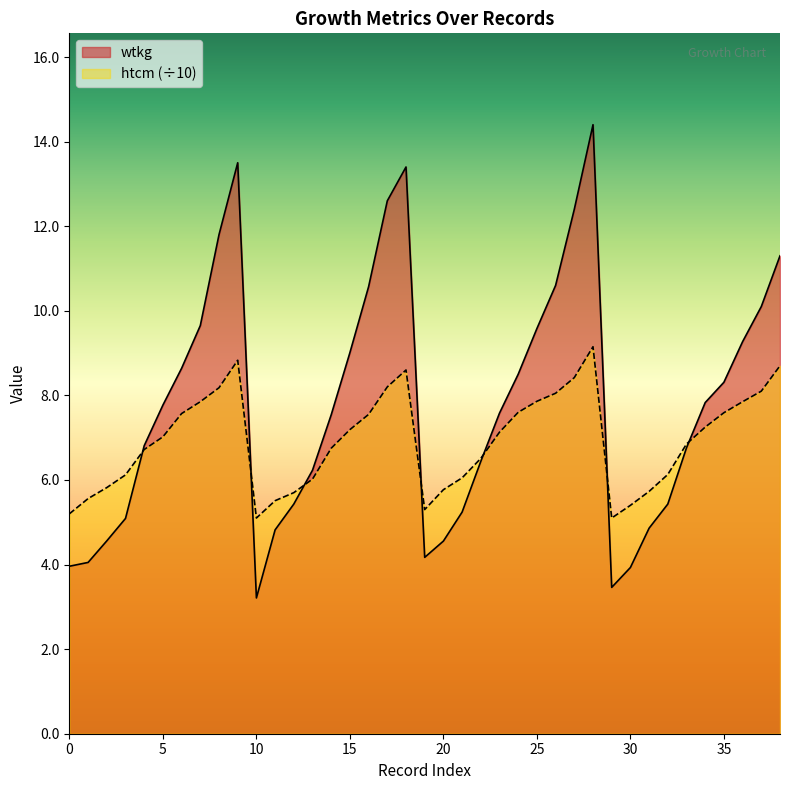

At which label is wtkg closest to 8?

34